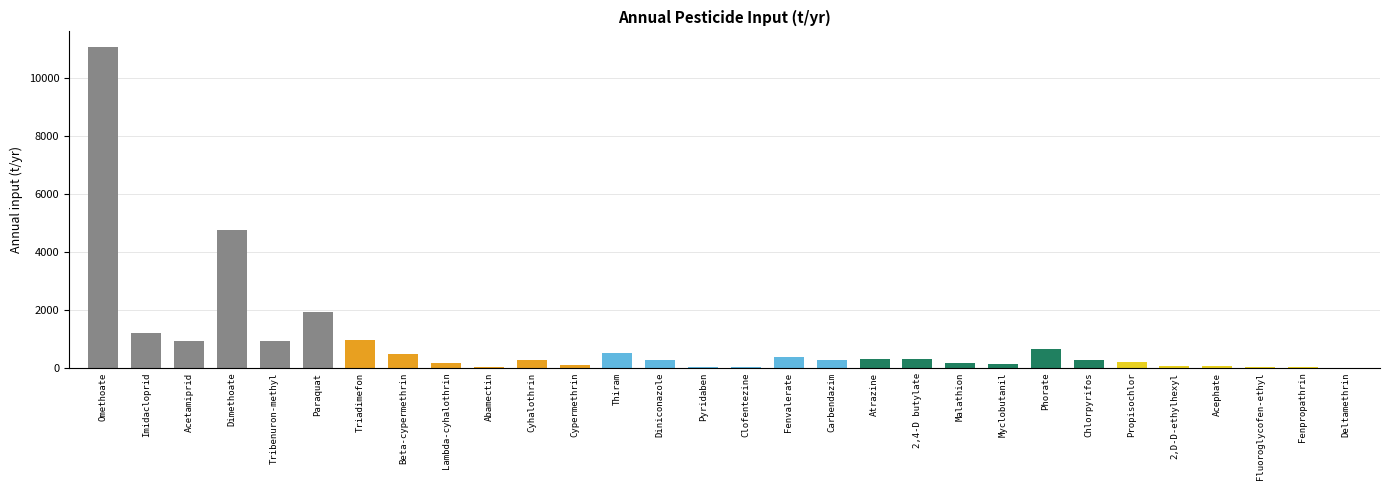

What is the change in value from Omethoate to Phorate?

-10414.3